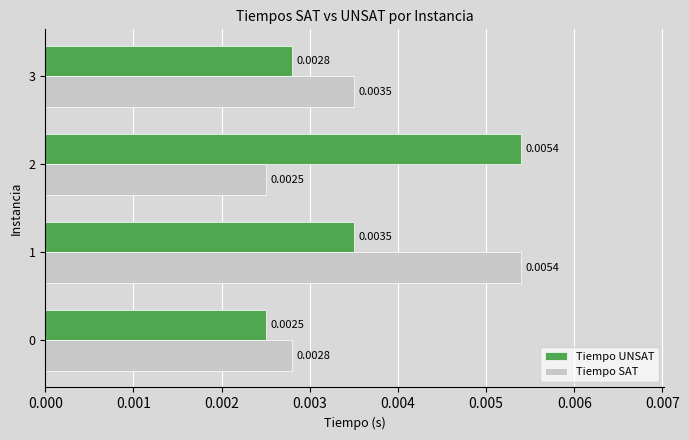

Count the number of categories in the chart.

4